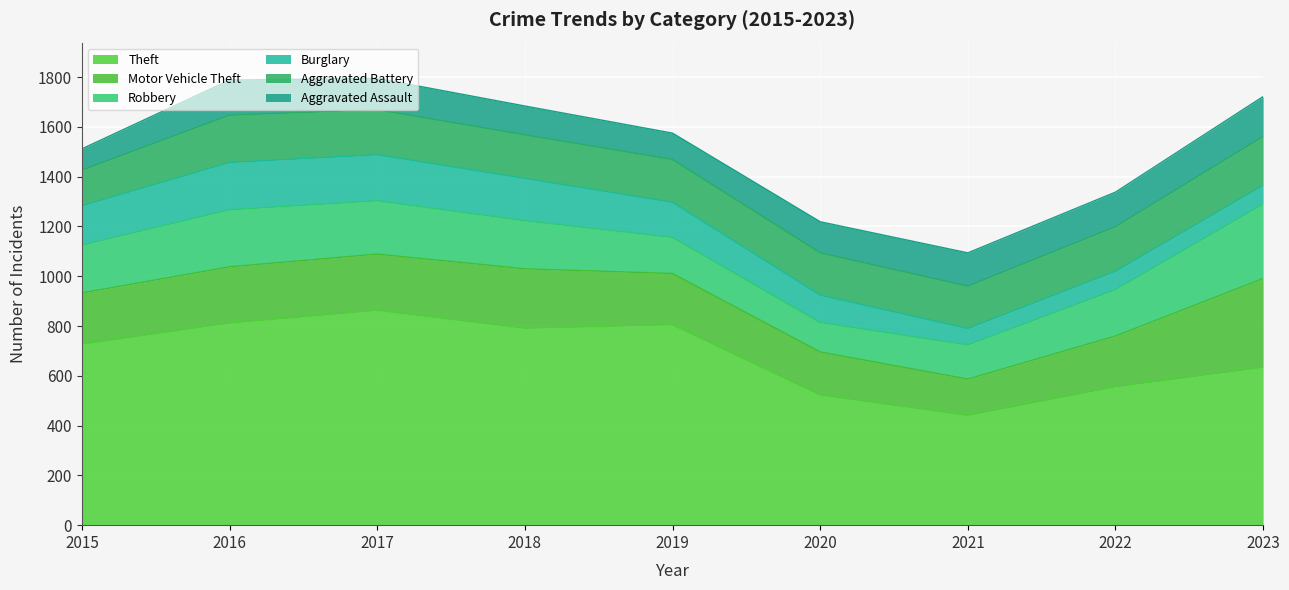

True or false: Burglary and Theft intersect in this chart.

False